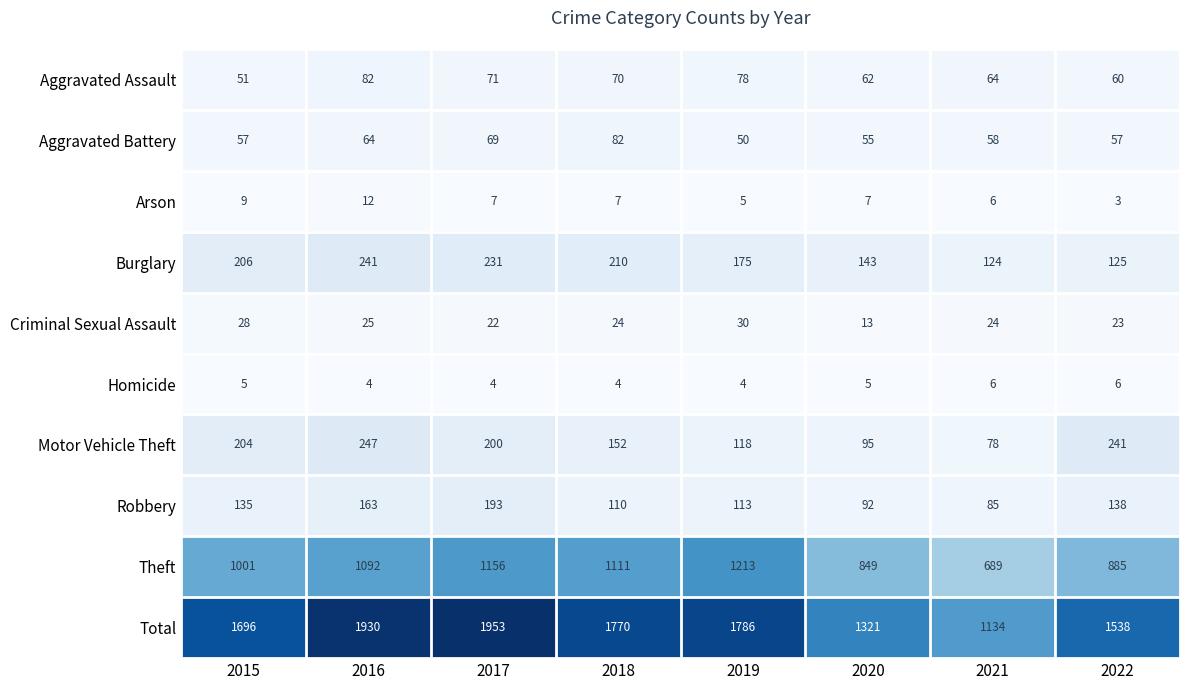

At which label does Theft reach its minimum?

2021